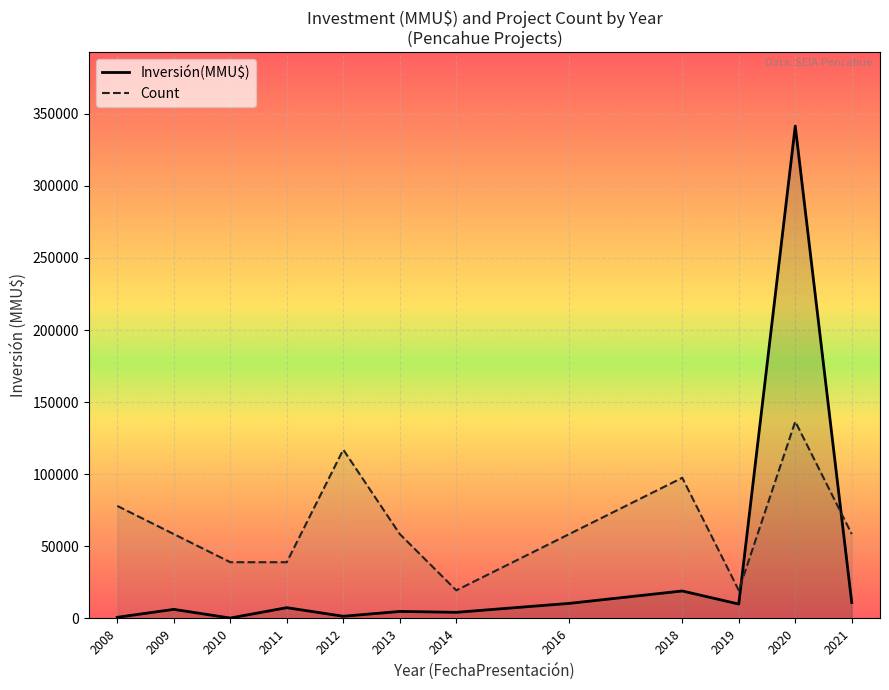

At which category is the sum across all series the highest?

2020